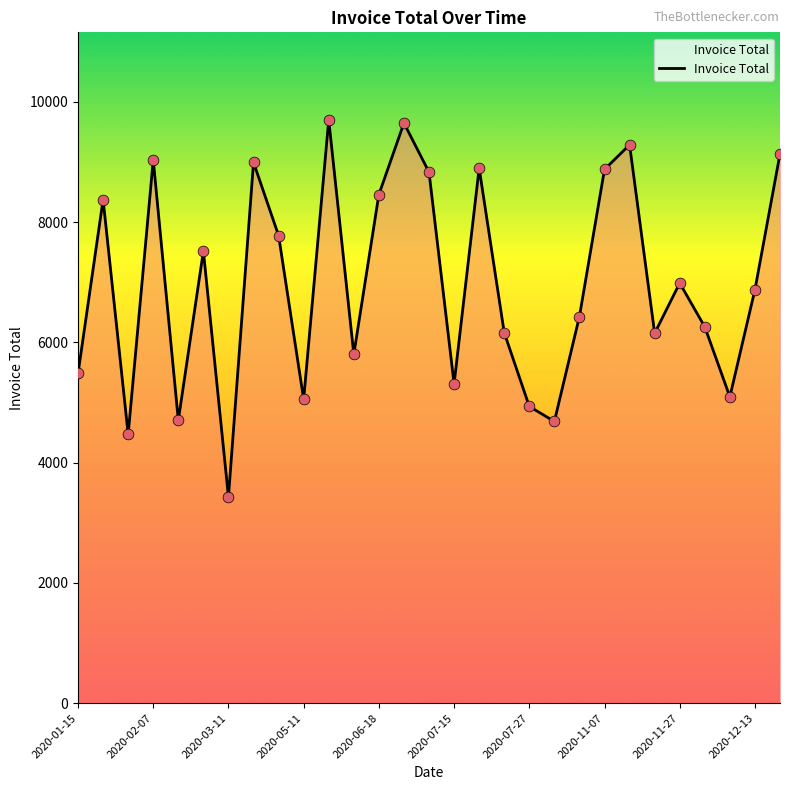

What is the difference between the maximum and minimum values?

6271